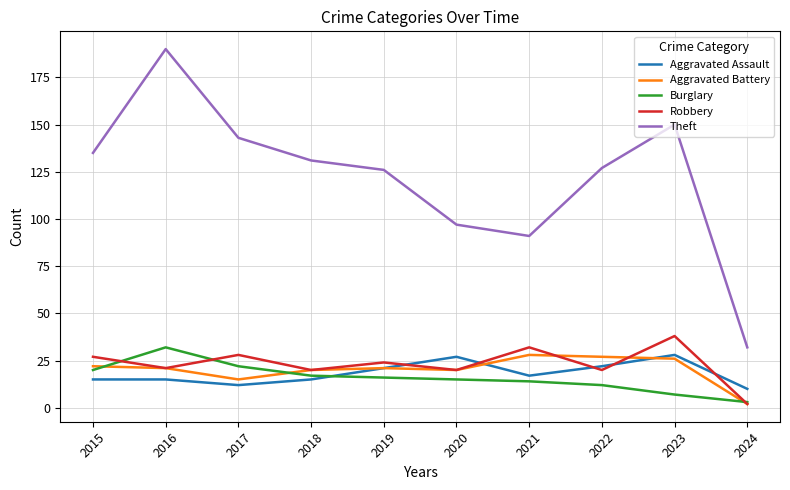

What is the average value of the Aggravated Assault series?

18